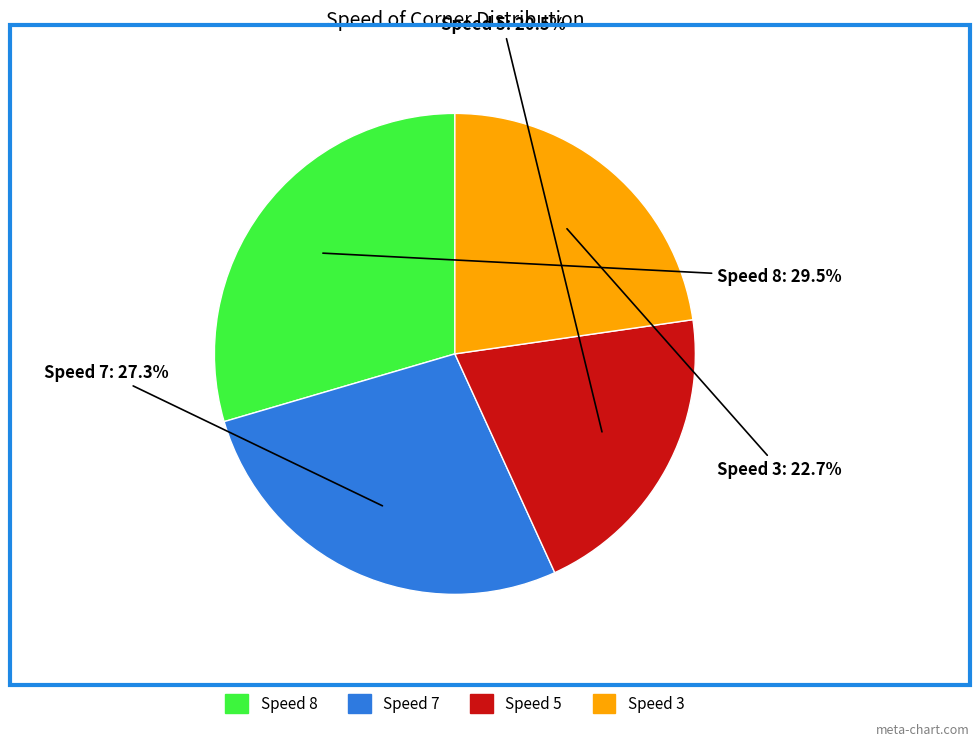

Count the number of slices in the pie.

4